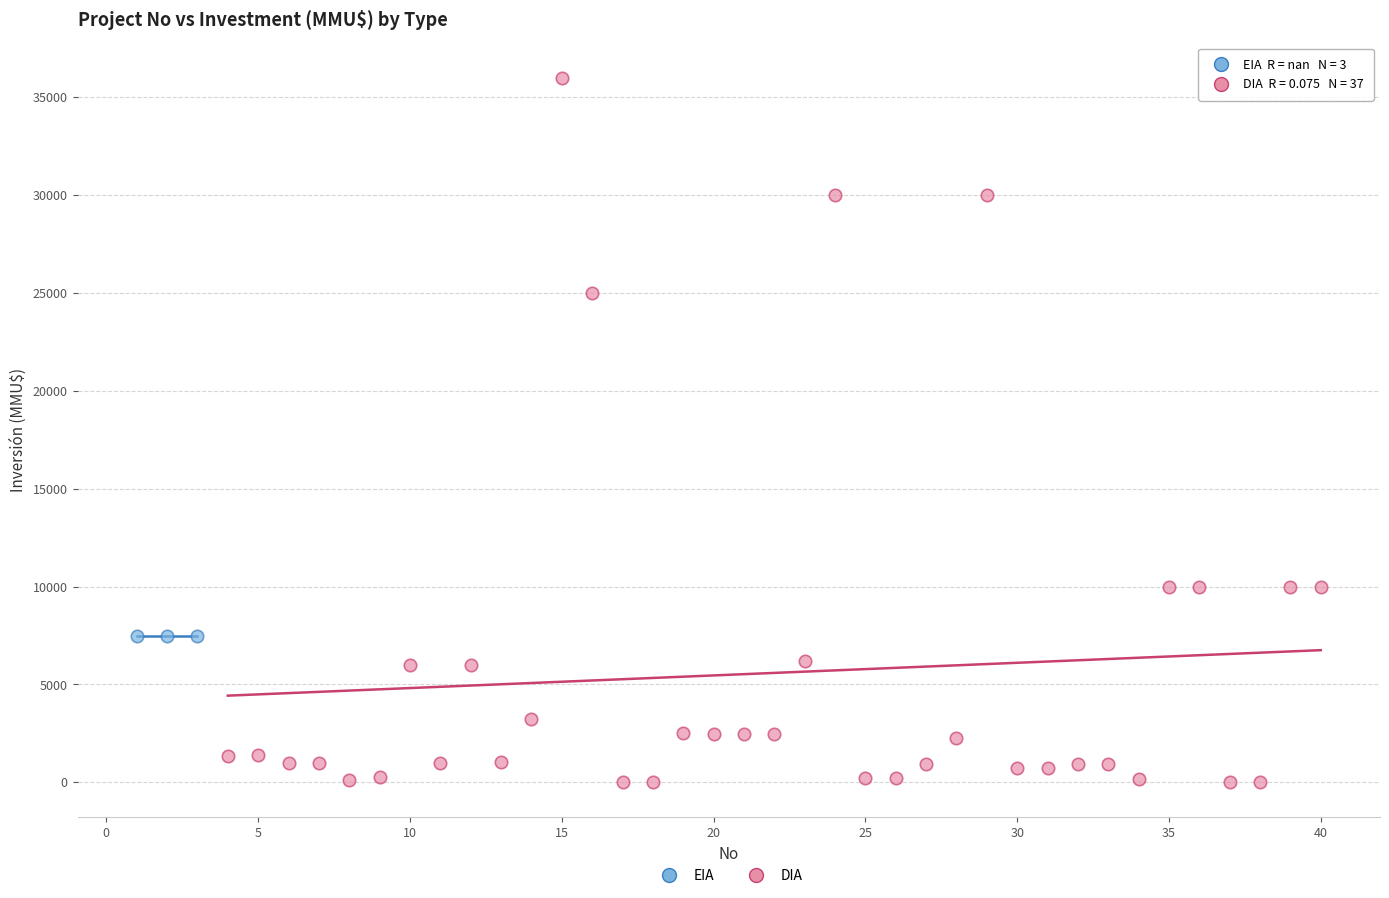

Which series reaches the maximum Y coordinate?

DIA